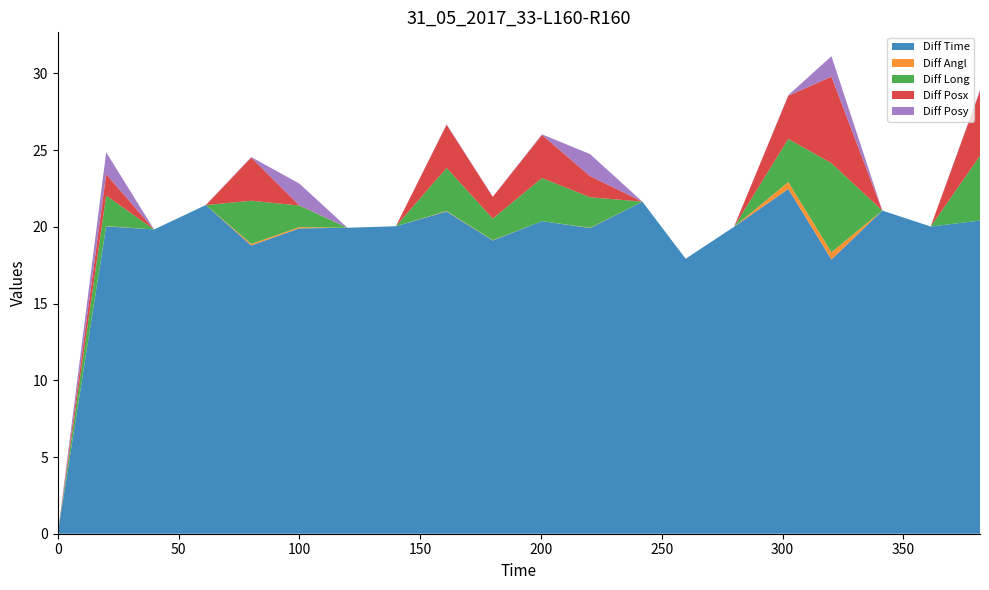

Reading right to left, what are all the values shown in this chart?

Diff Time: 20.4	20.0	21.1	17.9	22.5	20.0	17.9	21.6	19.9	20.4	19.1	21.0	20.0	19.9	19.9	18.8	21.4	19.8	20.0	0.0
Diff Angl: 0.0	0.0	0.0	-0.5	0.5	0.0	0.0	0.0	-0.0	0.0	0.0	-0.0	0.0	0.0	-0.1	0.1	0.0	0.0	-0.0	0.0
Diff Long: 4.2	0.0	0.0	5.8	2.8	0.0	0.0	0.0	2.0	2.8	1.4	2.8	0.0	0.0	1.4	2.8	0.0	0.0	2.0	0.0
Diff Posx: 4.2	0.0	0.0	5.6	2.8	0.0	0.0	0.0	1.4	2.8	1.4	2.8	0.0	0.0	0.0	2.8	0.0	0.0	1.4	0.0
Diff Posy: 0.1	0.0	0.0	-1.3	0.0	0.0	0.0	0.0	1.4	0.0	0.0	0.0	0.0	0.0	-1.4	0.0	0.0	0.0	1.4	0.0